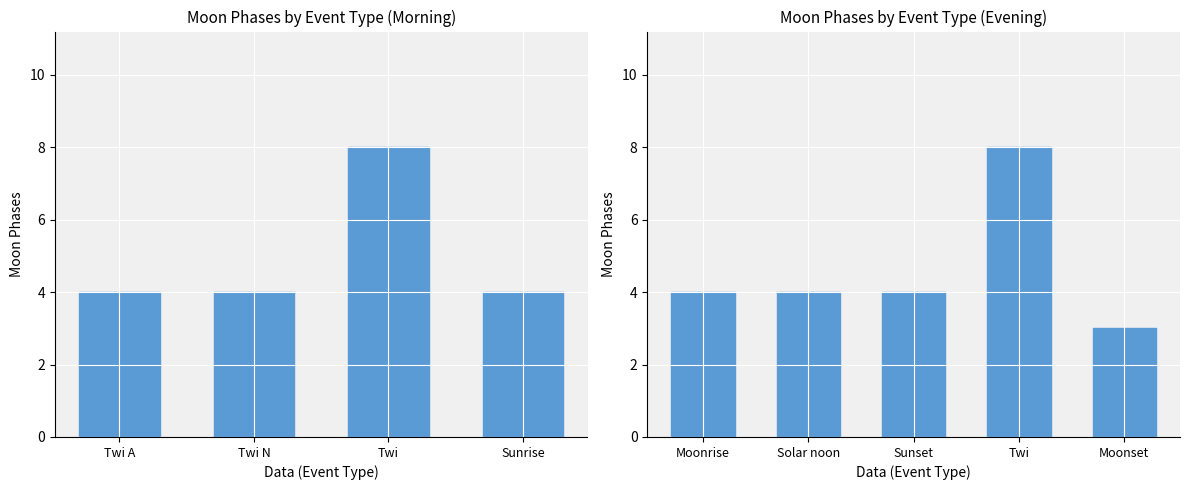

What is the difference between the maximum and minimum values?

5